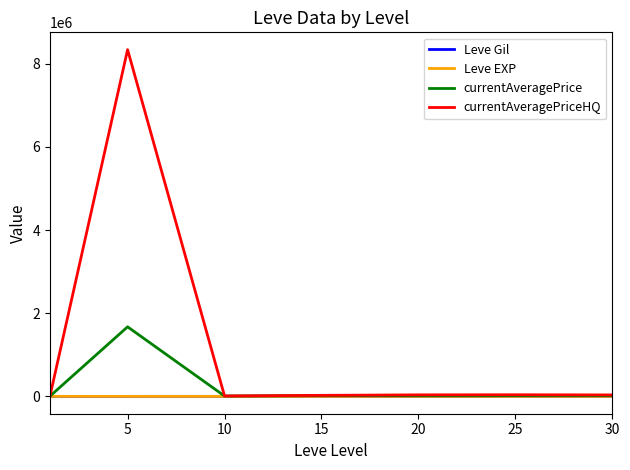

Which series has the widest spread of values?

currentAveragePriceHQ